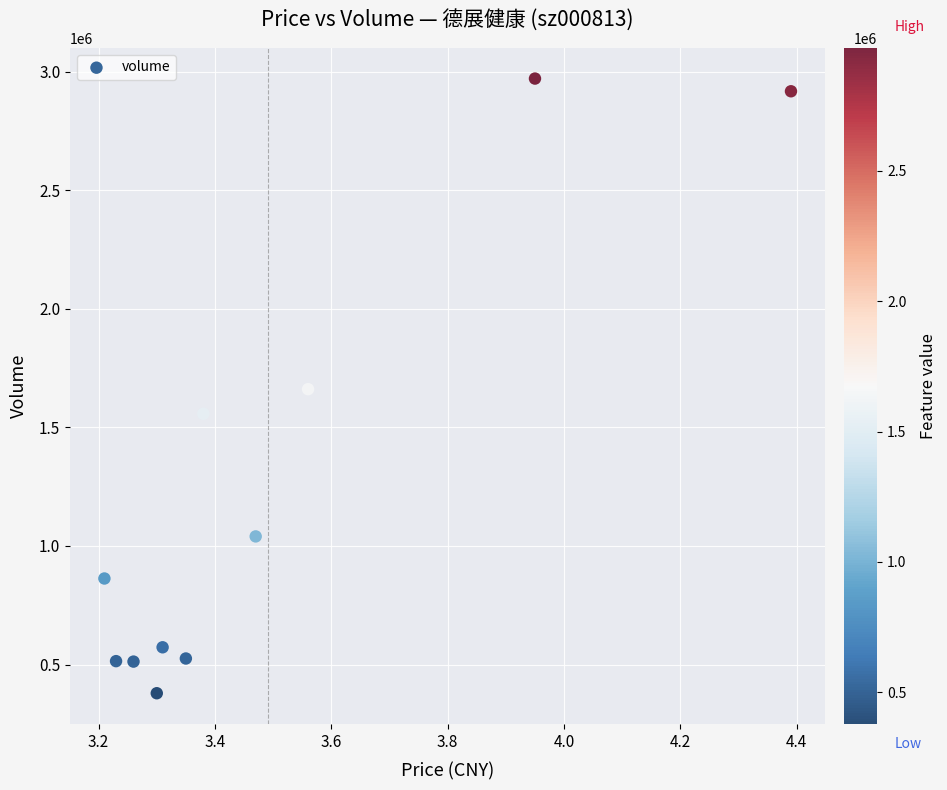

What is the range of Y values (max minus min)?

2591665